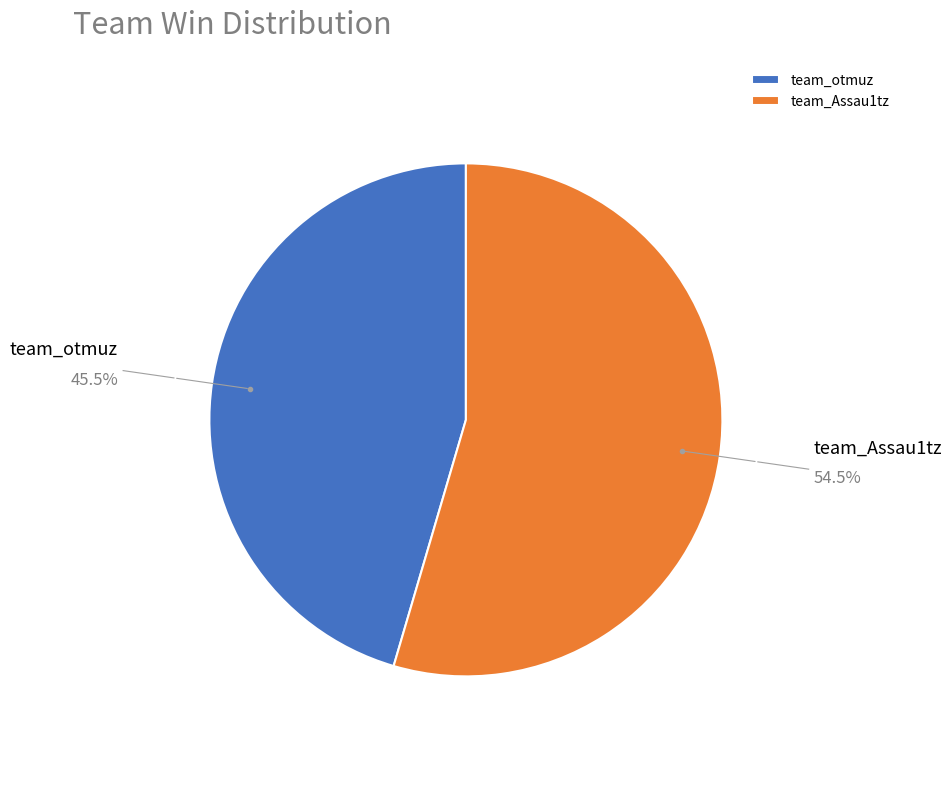

Do team_Assau1tz and team_otmuz together represent more than half of the pie?

Yes